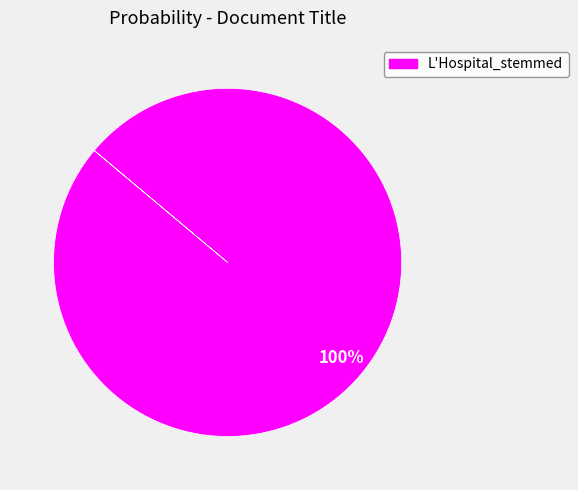

Is there any slice that represents more than half of the pie?

Yes